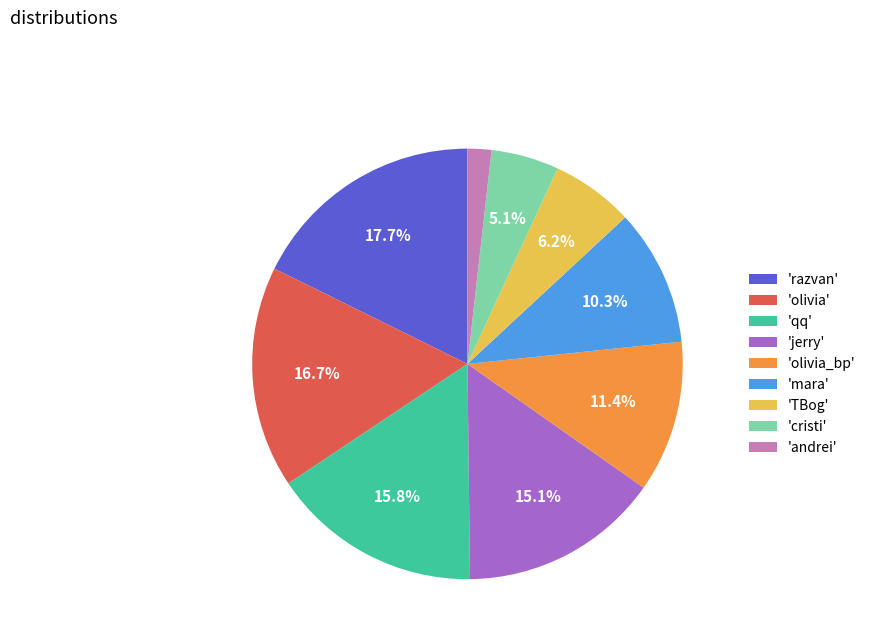

Does any single category account for the majority?

No